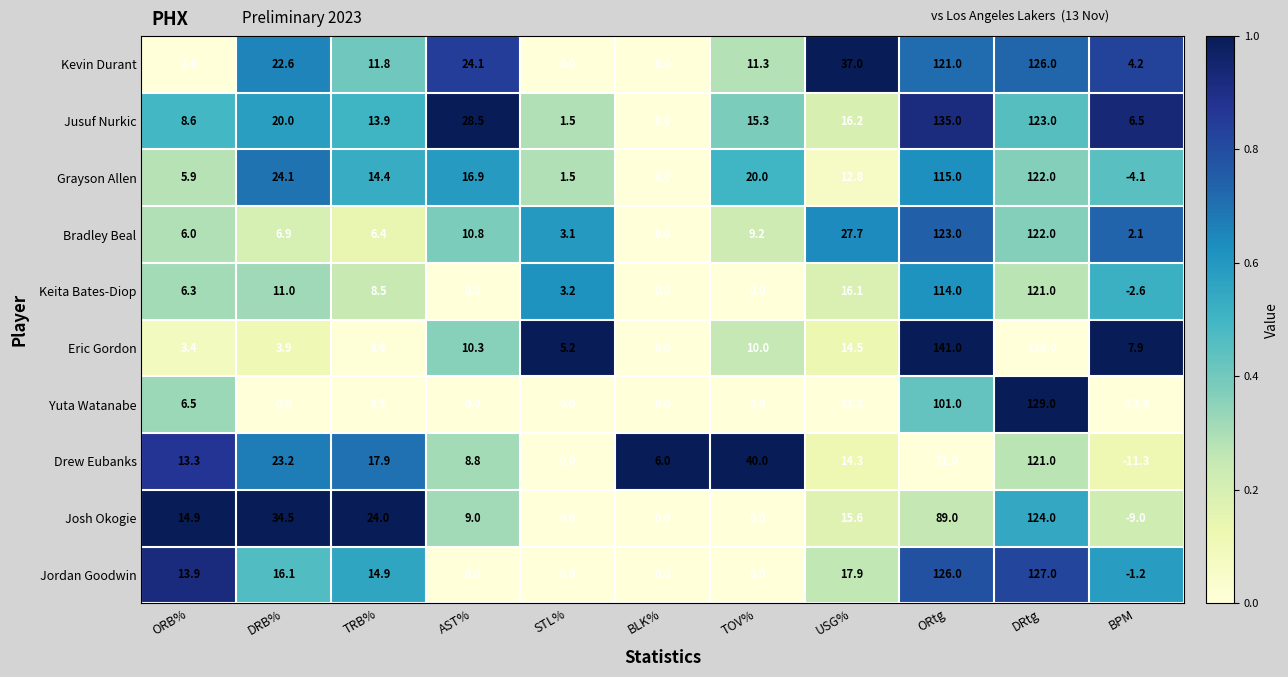

What is the approximate value of Jusuf Nurkic at ORtg?

135.0